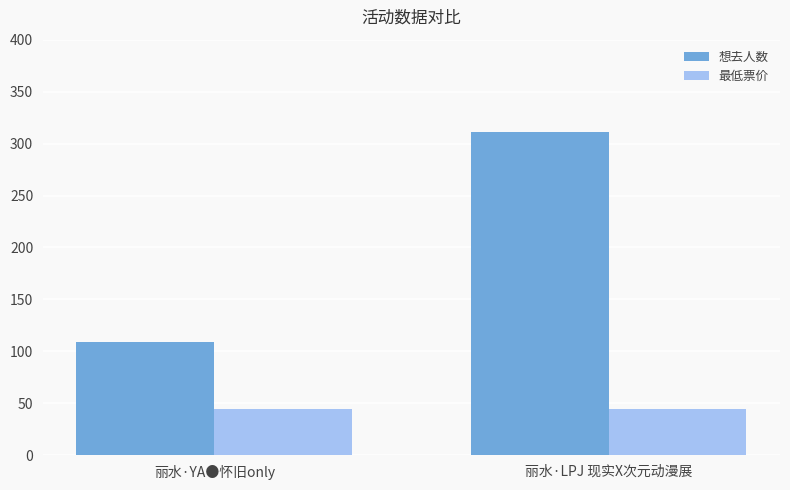

What are all the series names shown in the legend?

想去人数, 最低票价